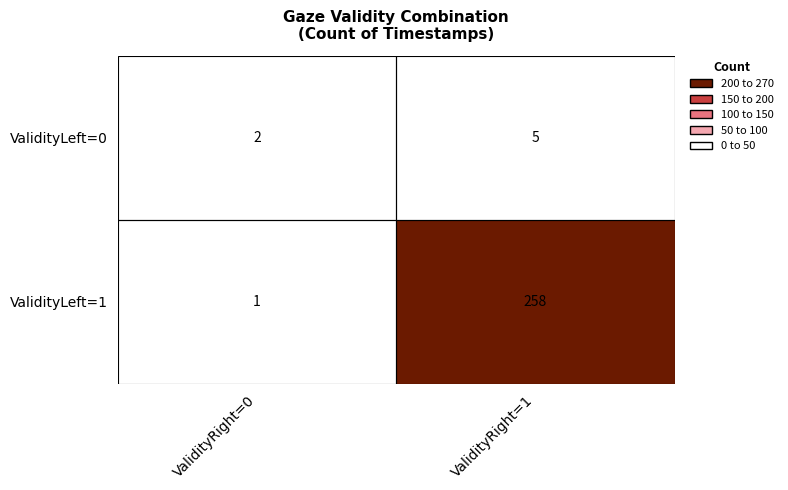

What is the sum of the ValidityLeft=0 values at ValidityRight=1 and ValidityRight=0?

7